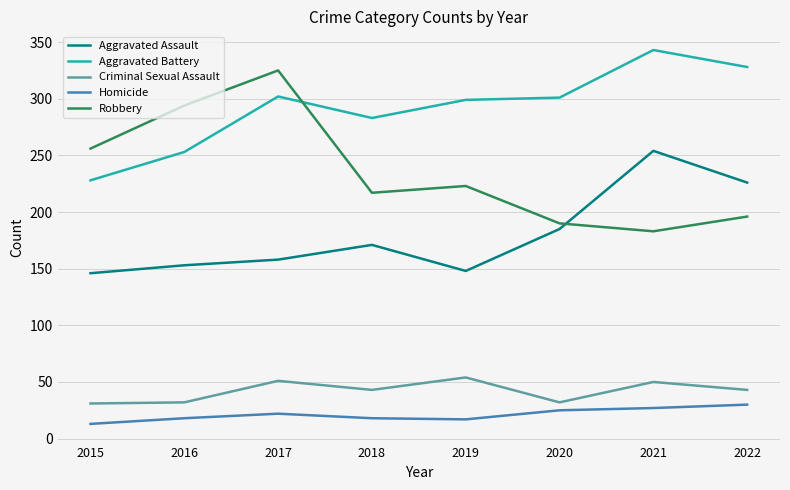

What is the total value across all series at 2021?

857